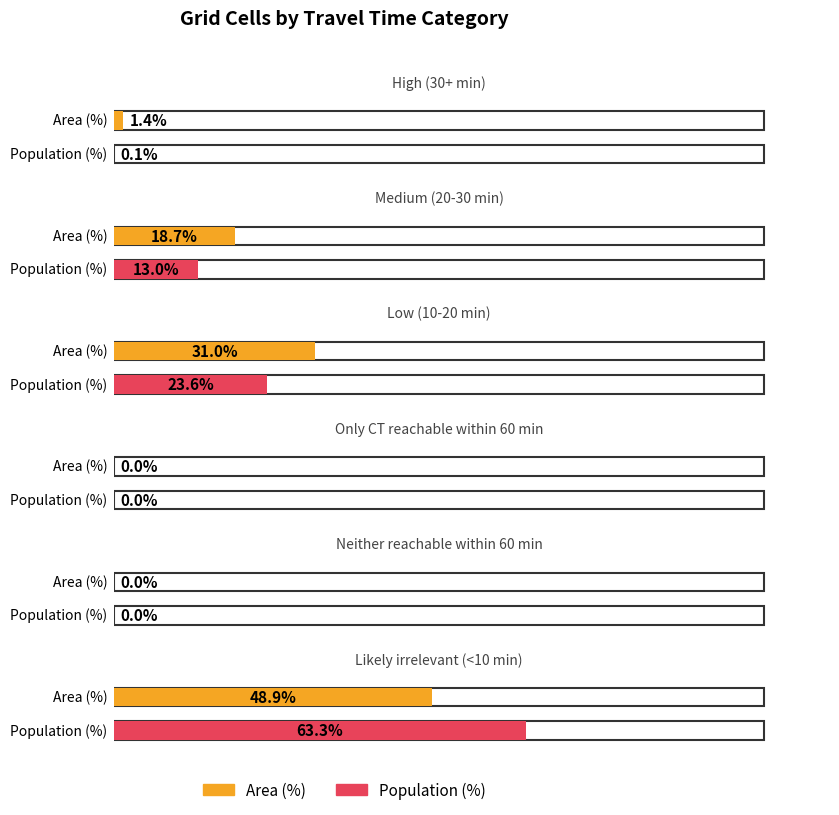

Reading left to right, what are all the values shown in this chart?

Area (%): High (30+ min)=1.4	Medium (20-30 min)=18.7	Low (10-20 min)=31.0	Only CT reachable within 60 min=0.0	Neither reachable within 60 min=0.0	Likely irrelevant (<10 min)=48.9
Population (%): High (30+ min)=0.1	Medium (20-30 min)=13.0	Low (10-20 min)=23.6	Only CT reachable within 60 min=0.0	Neither reachable within 60 min=0.0	Likely irrelevant (<10 min)=63.3